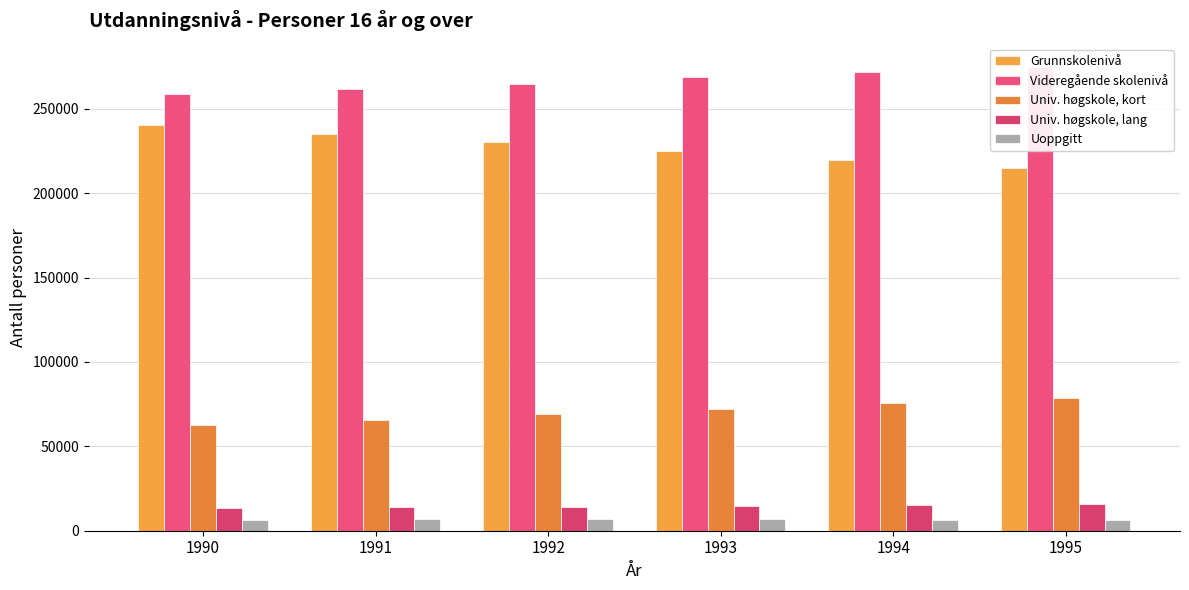

What is the difference between the Grunnskolenivå values at 1991 and 1993?

10084